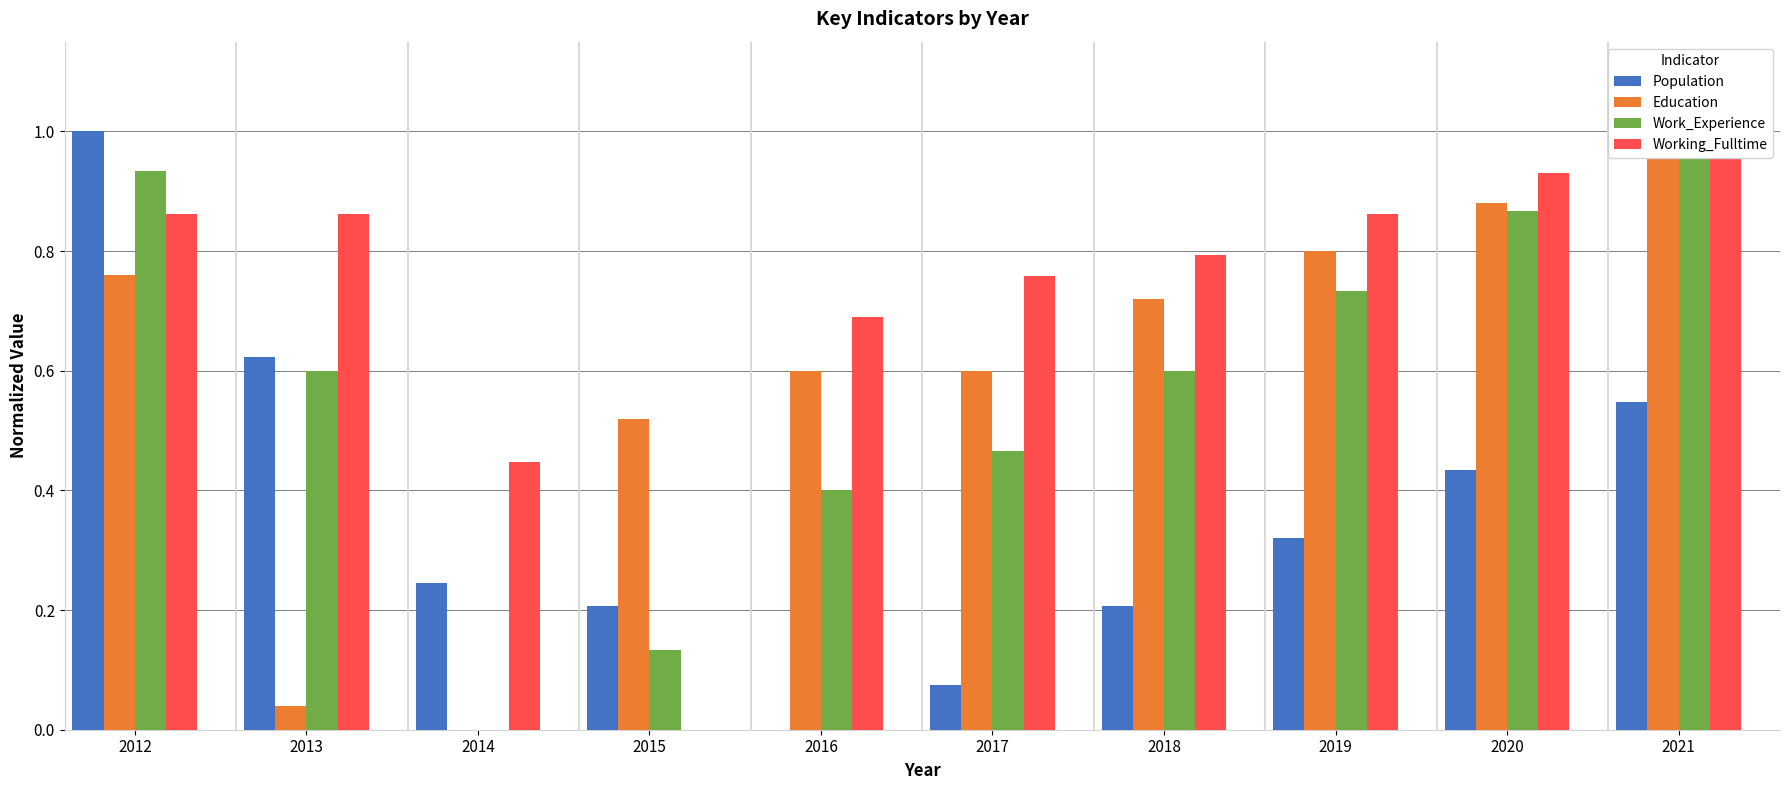

What is the sum of the Work_Experience values at 2017 and 2016?

0.9